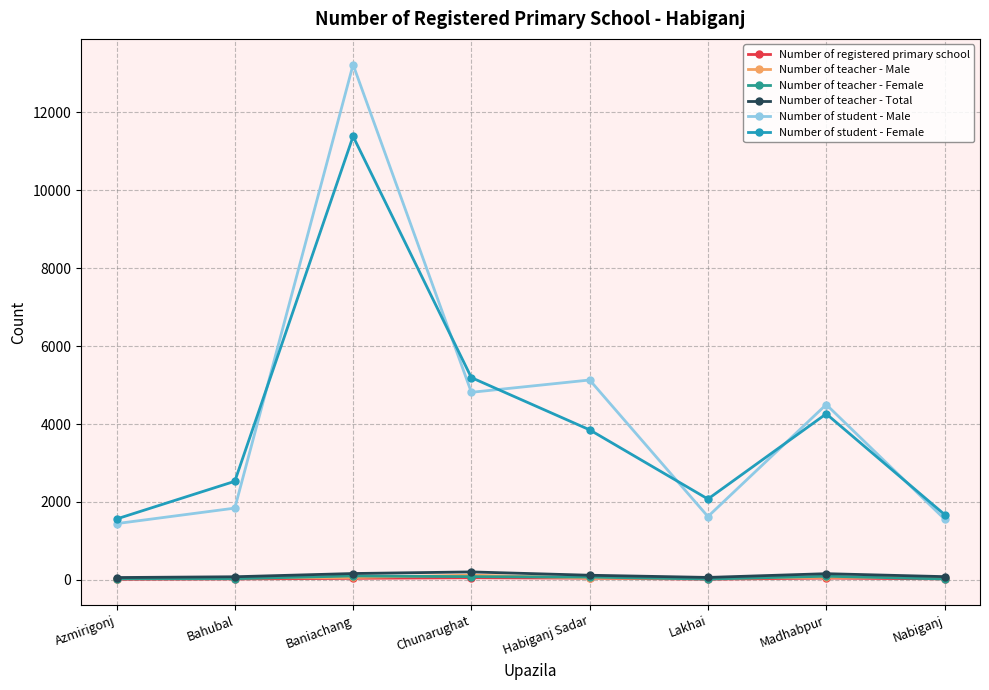

What is the value of the Number of registered primary school point at the 3rd from the left?

41